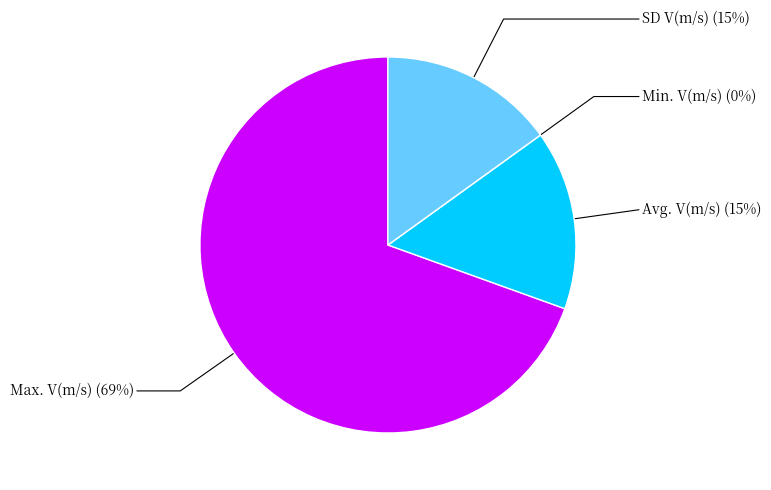

Is there any slice that represents more than half of the pie?

Yes